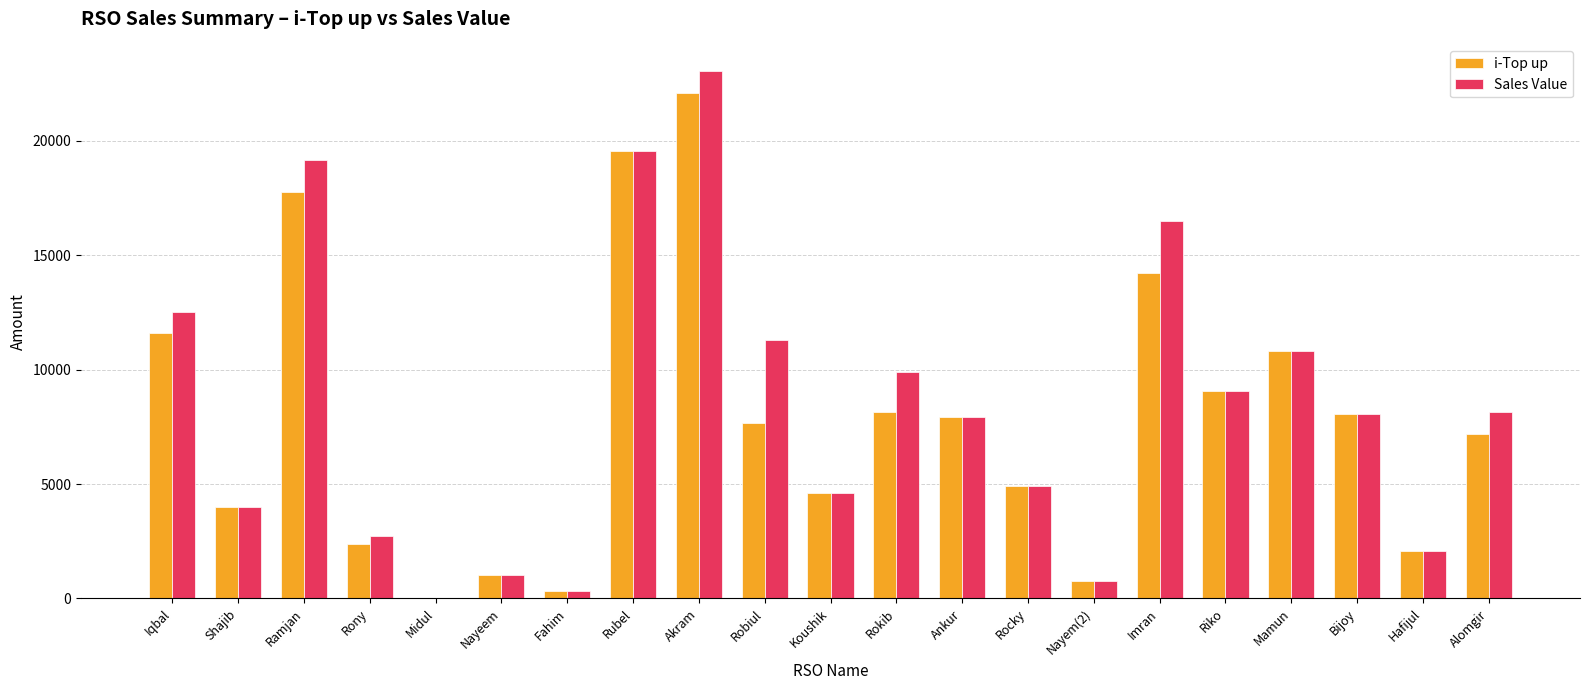

Read the Sales Value value at Shajib, to the nearest 50.

4000